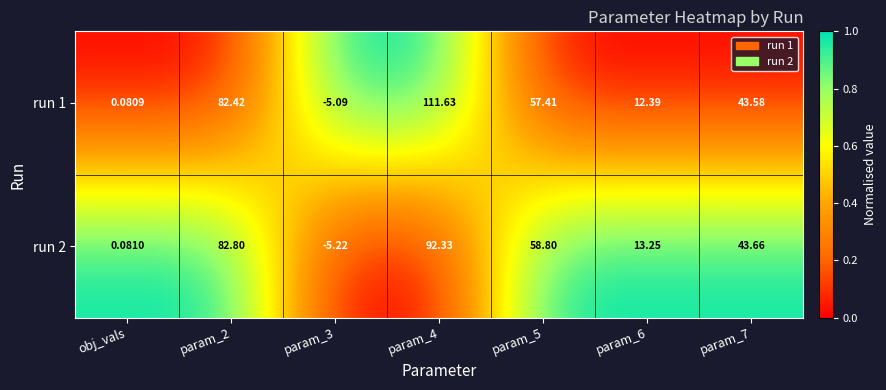

Count the number of categories in the chart.

7